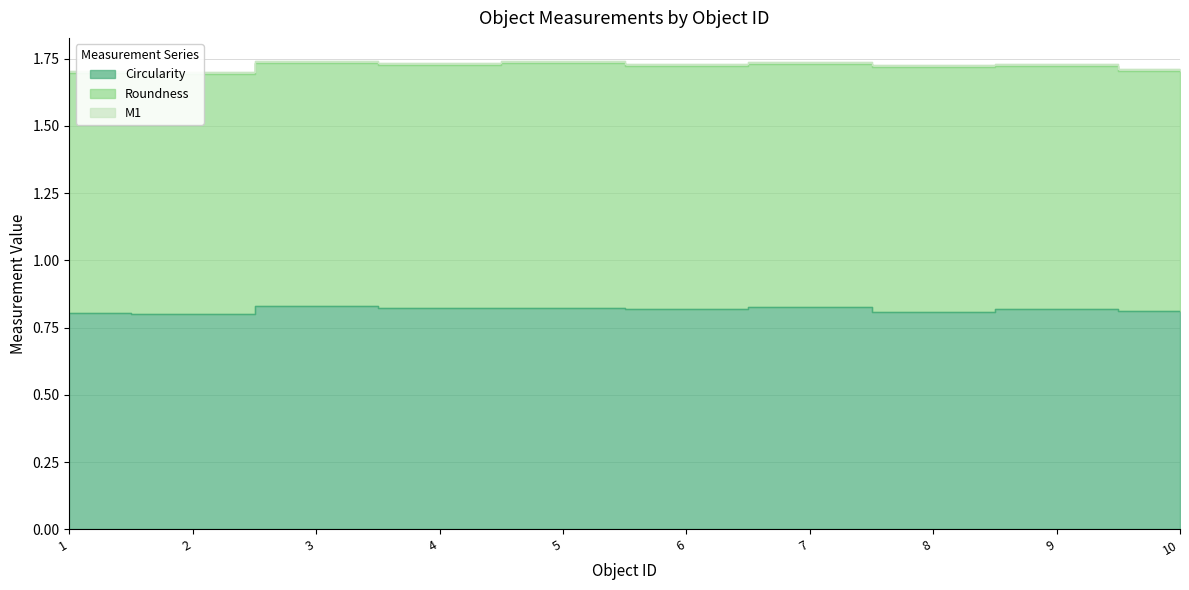

Reading right to left, what are all the values shown in this chart?

Circularity: 0.8	0.8	0.8	0.8	0.8	0.8	0.8	0.8	0.8	0.8
Roundness: 0.9	0.9	0.9	0.9	0.9	0.9	0.9	0.9	0.9	0.9
M1: 0.0	0.0	0.0	0.0	0.0	0.0	0.0	0.0	0.0	0.0